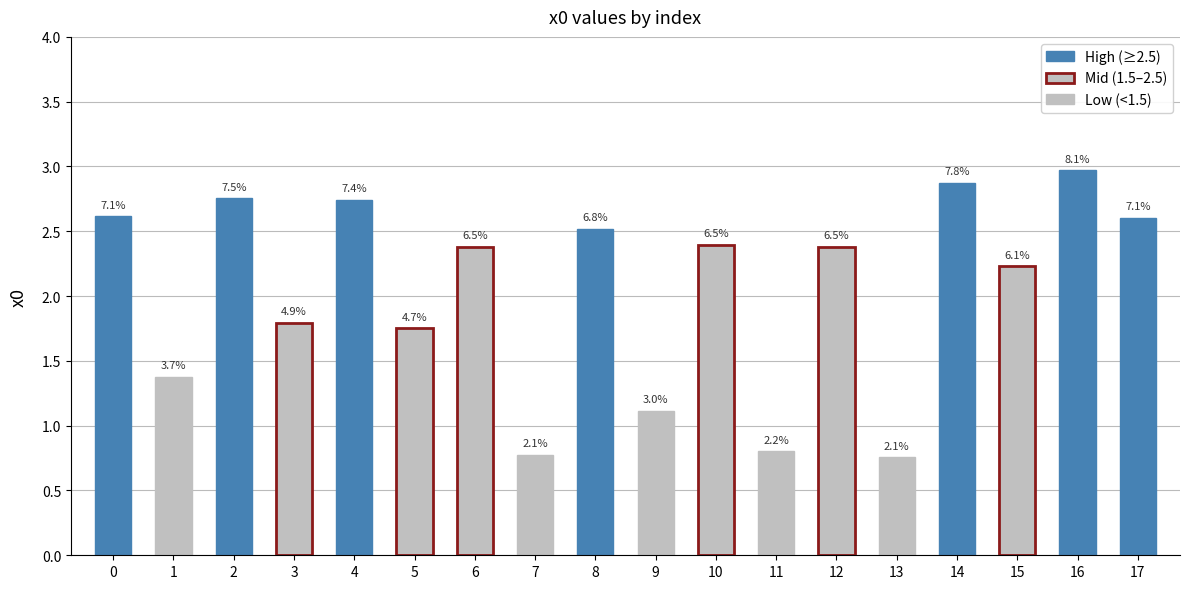

What is the maximum value shown in the chart?

3.0